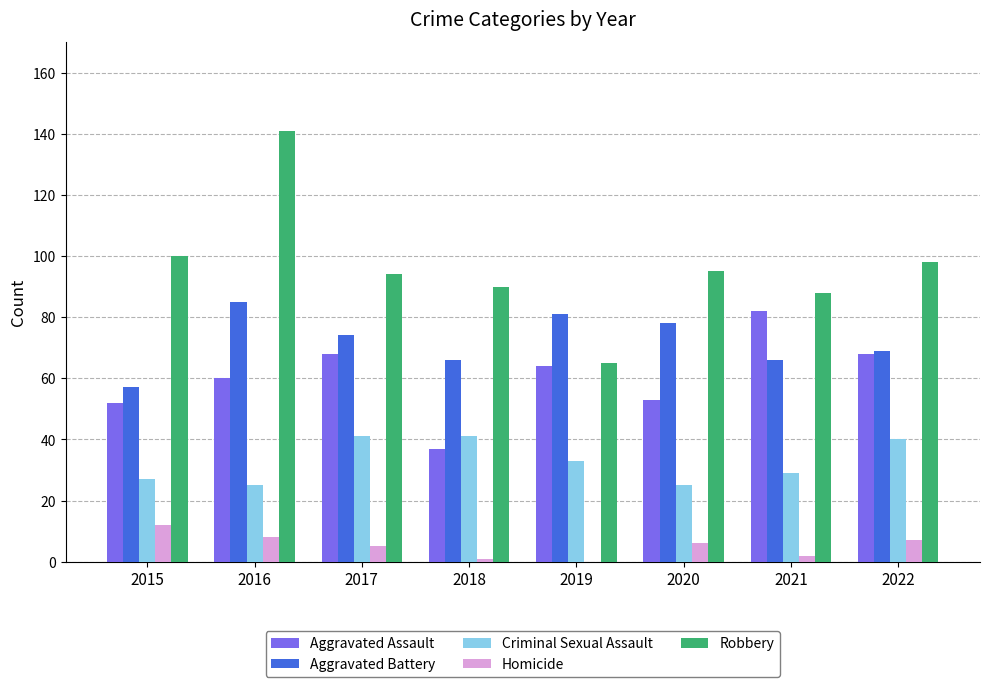

Where is Robbery nearest to the value 103?

2015